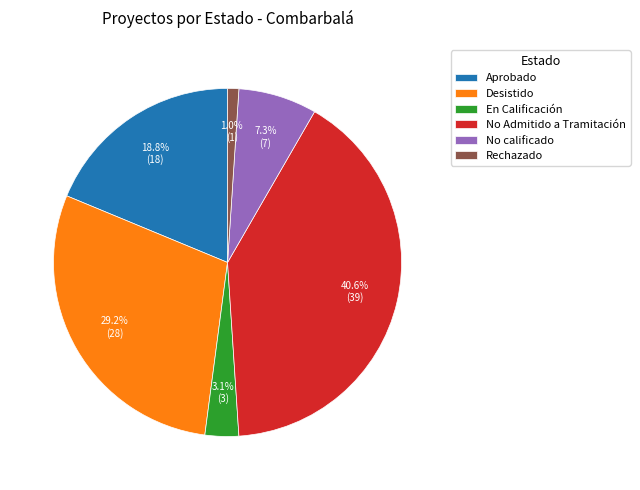

The Desistido slice represents 38% of the pie. True or false?

False